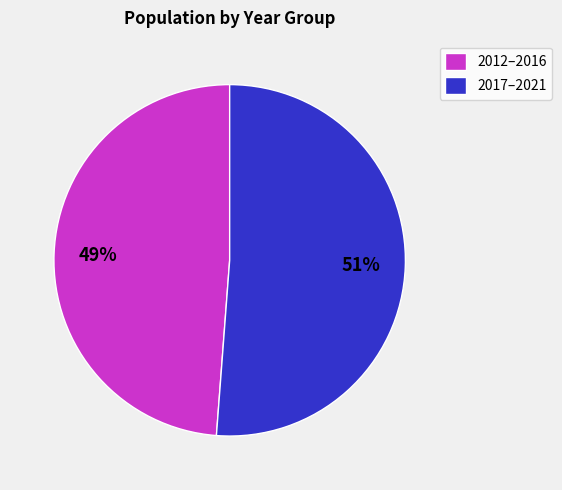

Which slice represents more than half of the pie?

2017–2021